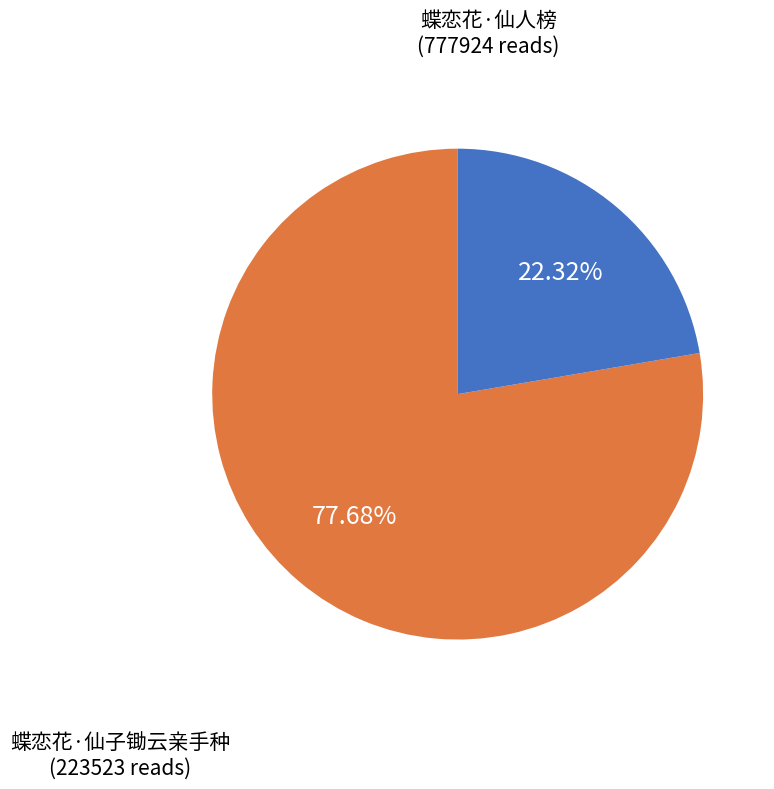

What is the ratio of the value at 蝶恋花·仙子锄云亲手种 to the value at 蝶恋花·仙人榜?

0.3